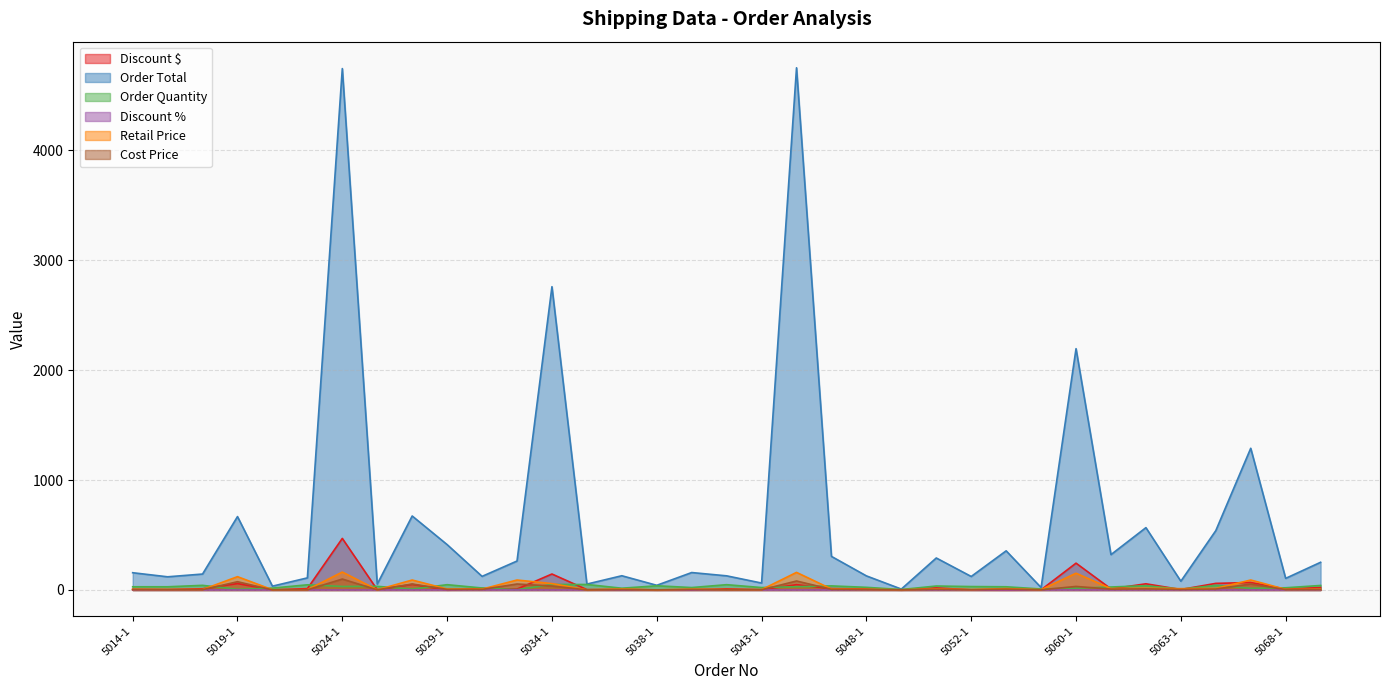

The value of Discount $ at 5020-1 is 0.3. True or false?

False